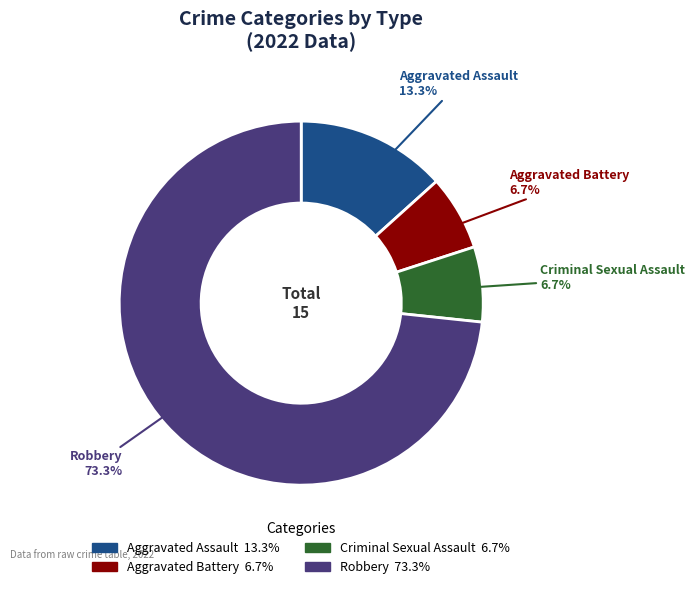

Is the sum of Aggravated Battery and Criminal Sexual Assault greater than half?

No